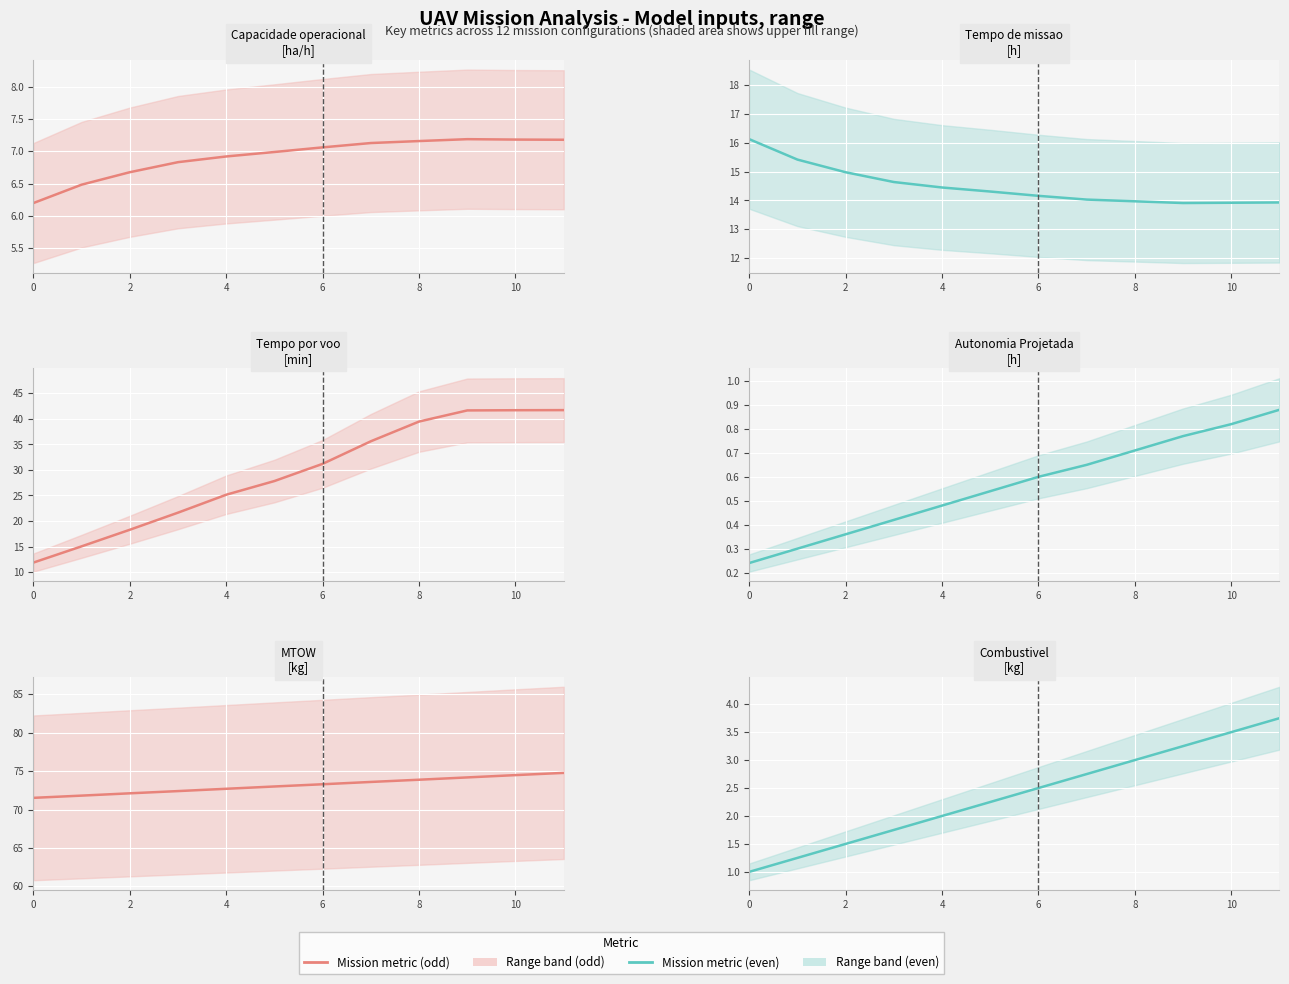

True or false: Combustivel [kg] and Autonomia Projetada [h] cross at least once.

False